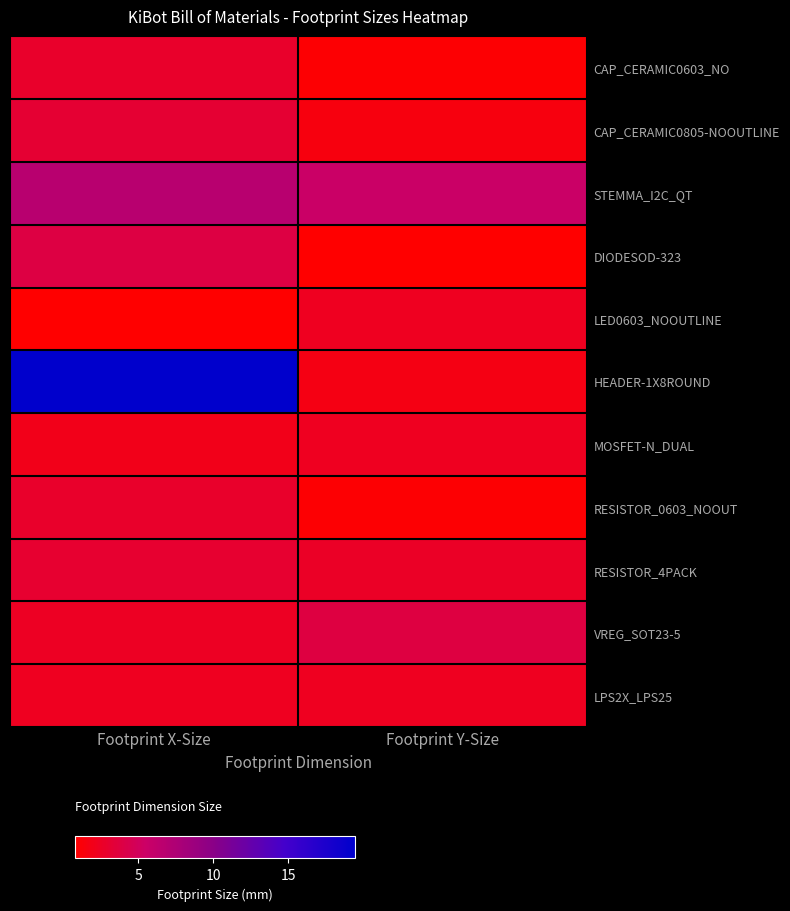

Which label corresponds to the largest value in the chart?

Footprint X-Size